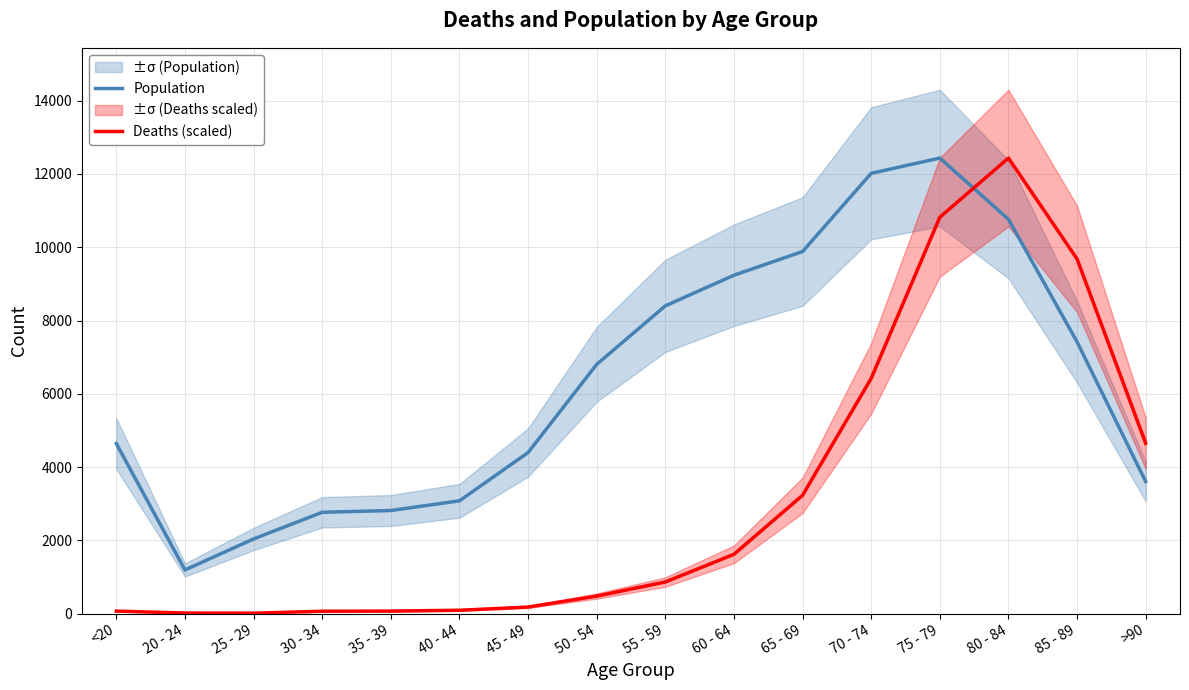

Where is the first local minimum for Deaths (scaled)?

25 - 29